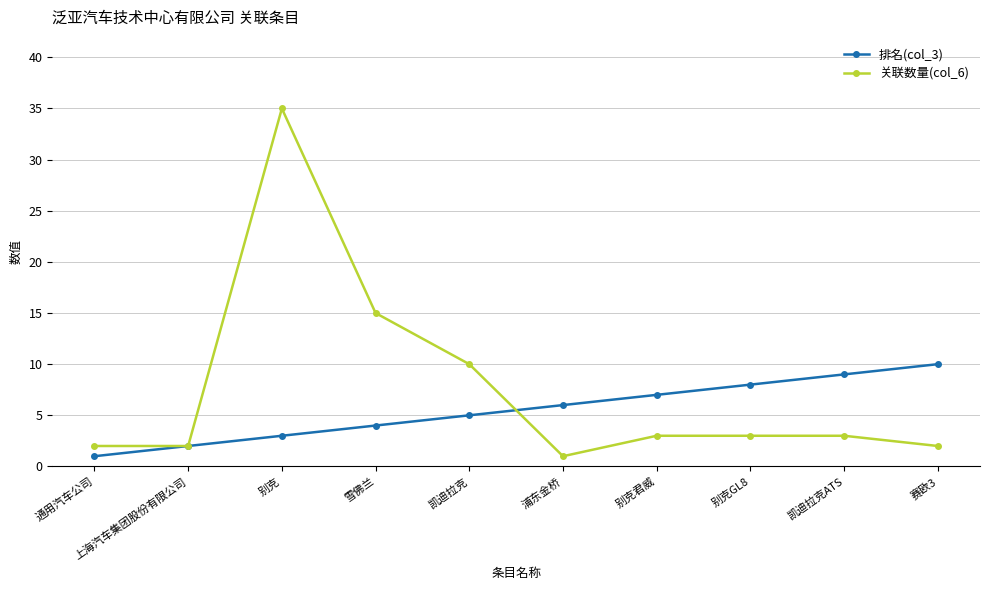

What is the smallest value displayed?

1